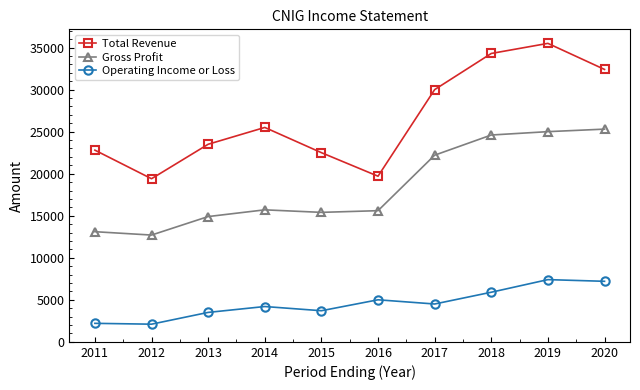

How many series are shown in this chart?

3